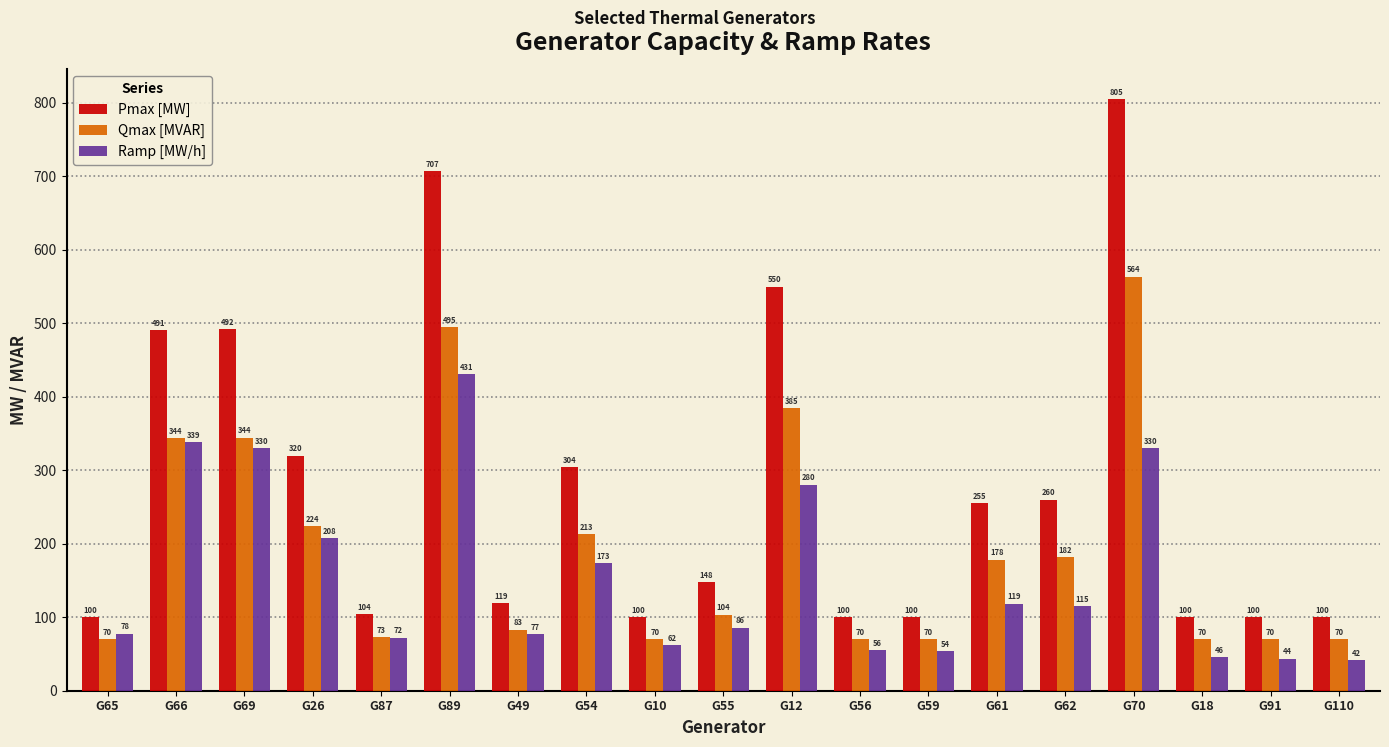

What is the difference between the maximum and second lowest values in the Qmax [MVAR] series?

493.6